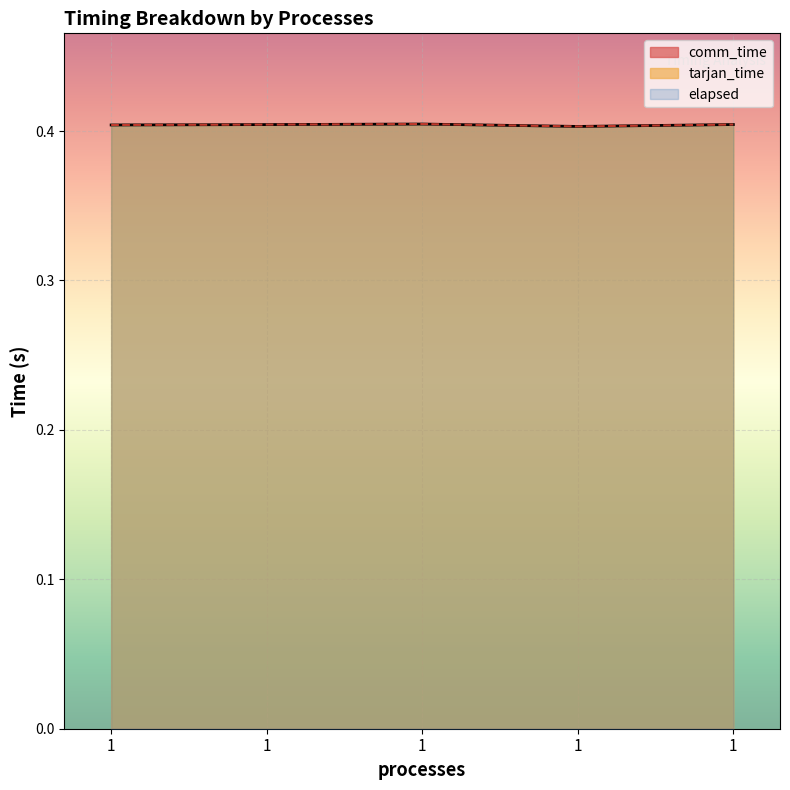

List the labels in order of tarjan_time value, smallest first.

1, 1, 1, 1, 1